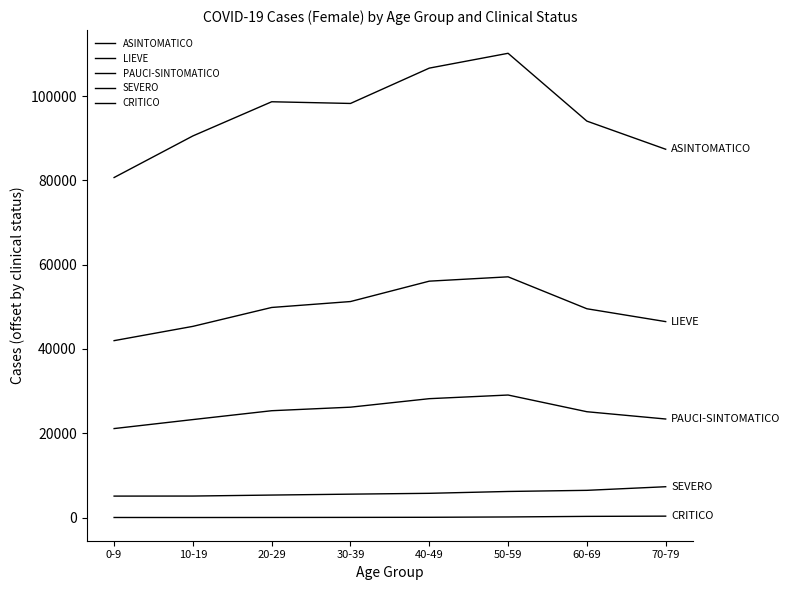

True or false: ASINTOMATICO has more than 2 points higher than both neighbors.

False